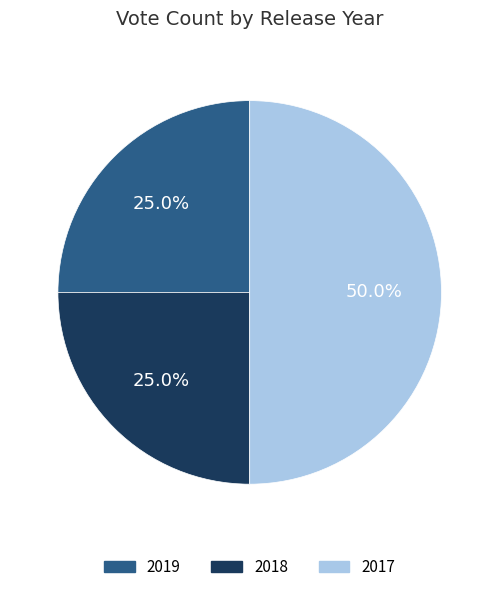

True or false: 2018 accounts for 19% of the total.

False